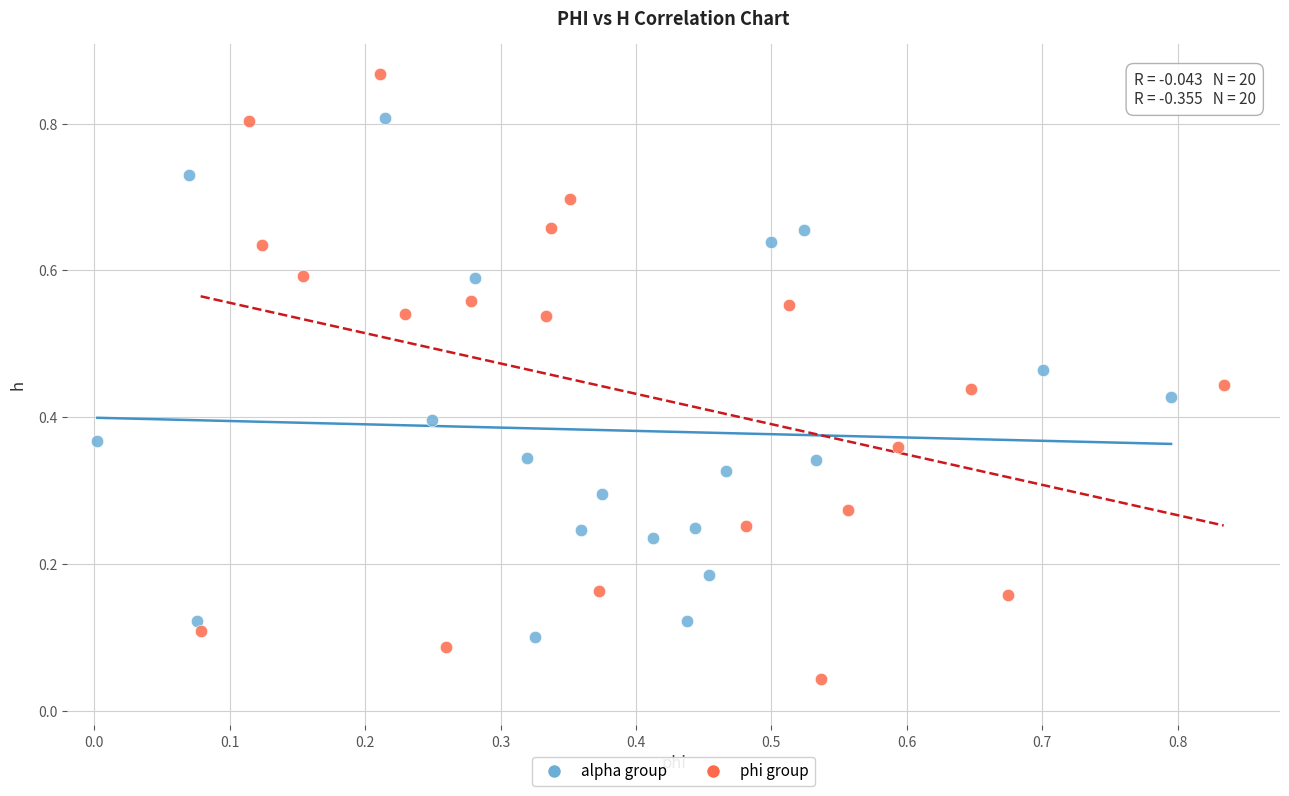

Which series has the largest Y range (max minus min)?

phi group